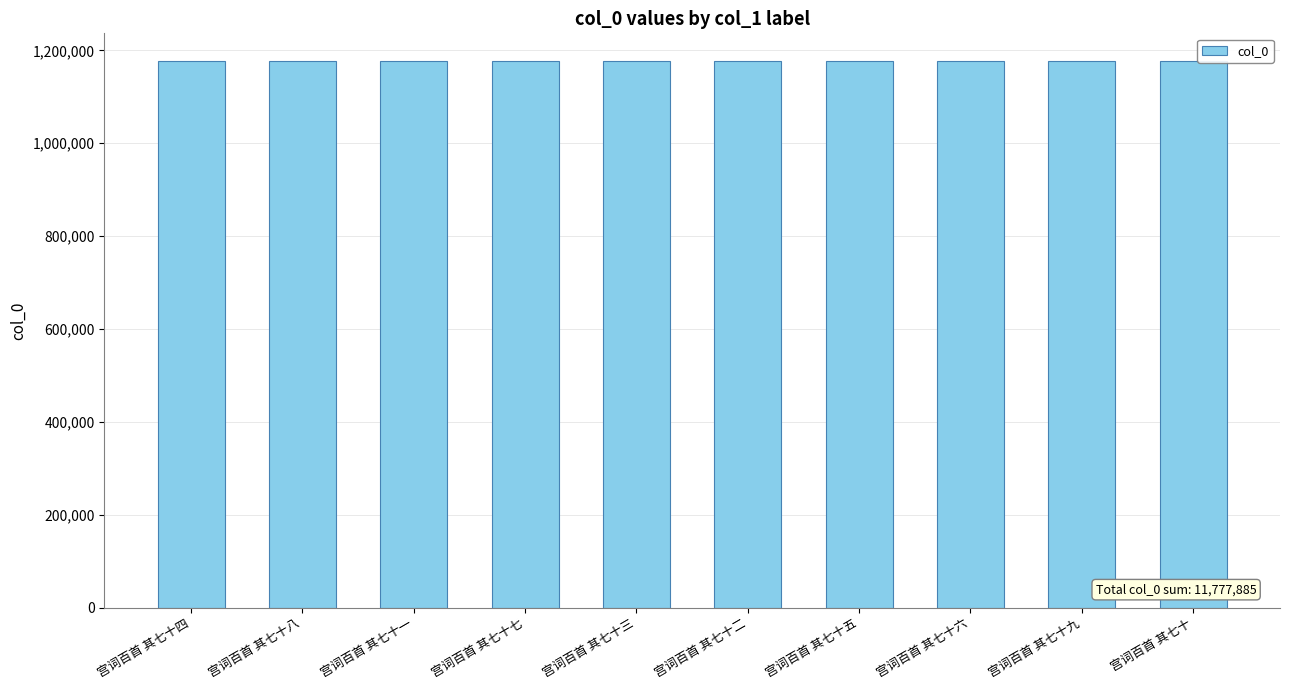

The value at 宫词百首 其七十二 is 1930315. True or false?

False